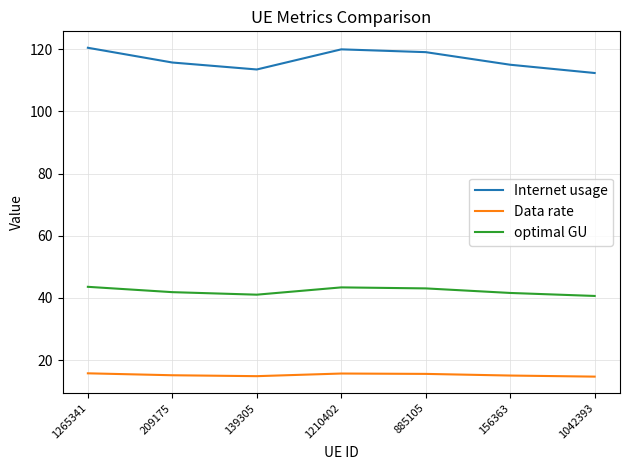

What position from the left is 1042393?

7